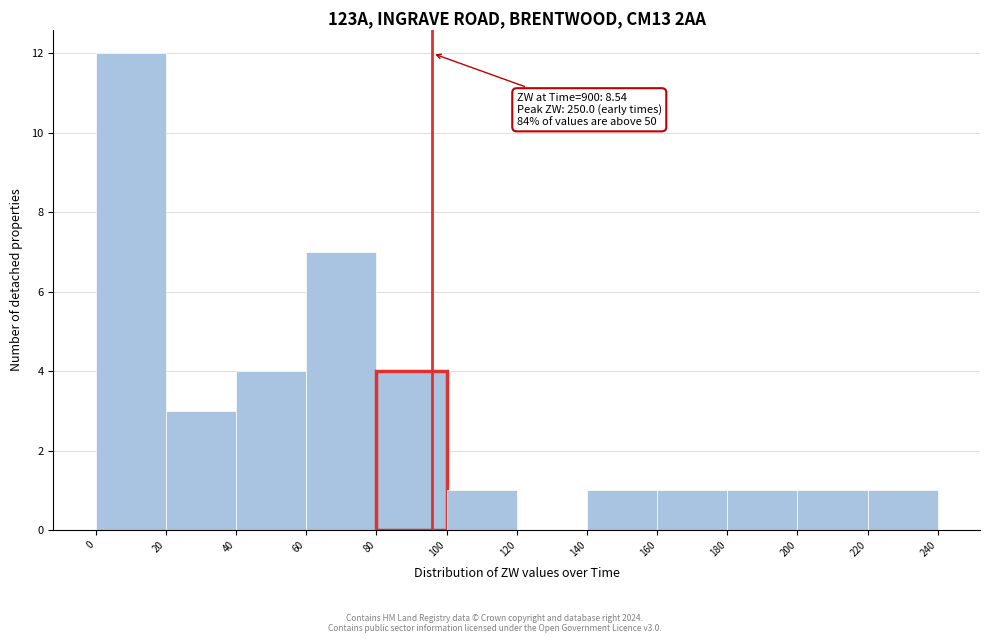

Over which range of the x-axis is the bar tallest?

0 to 20